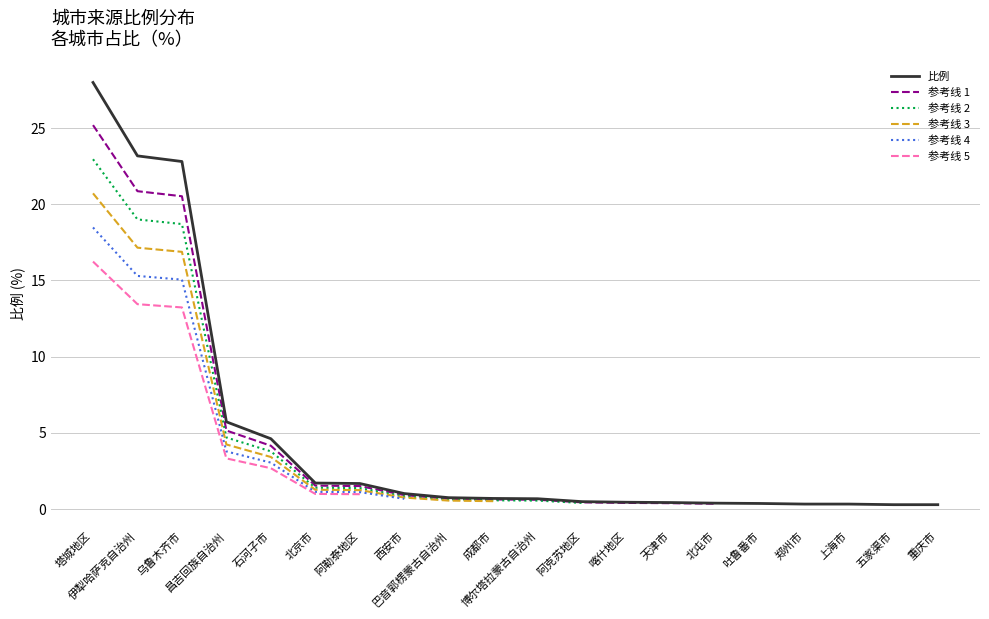

Is it true that the value at 上海市 is 0.3?

True